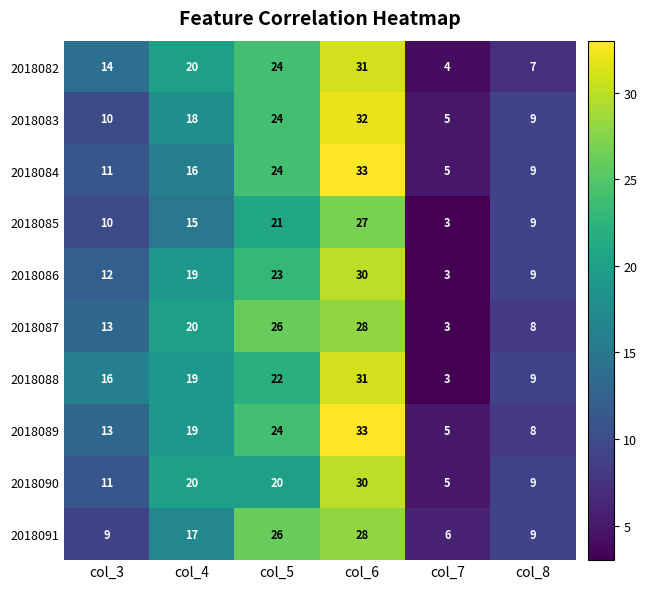

Between col_3 and col_7, which series saw the biggest shift?

2018088